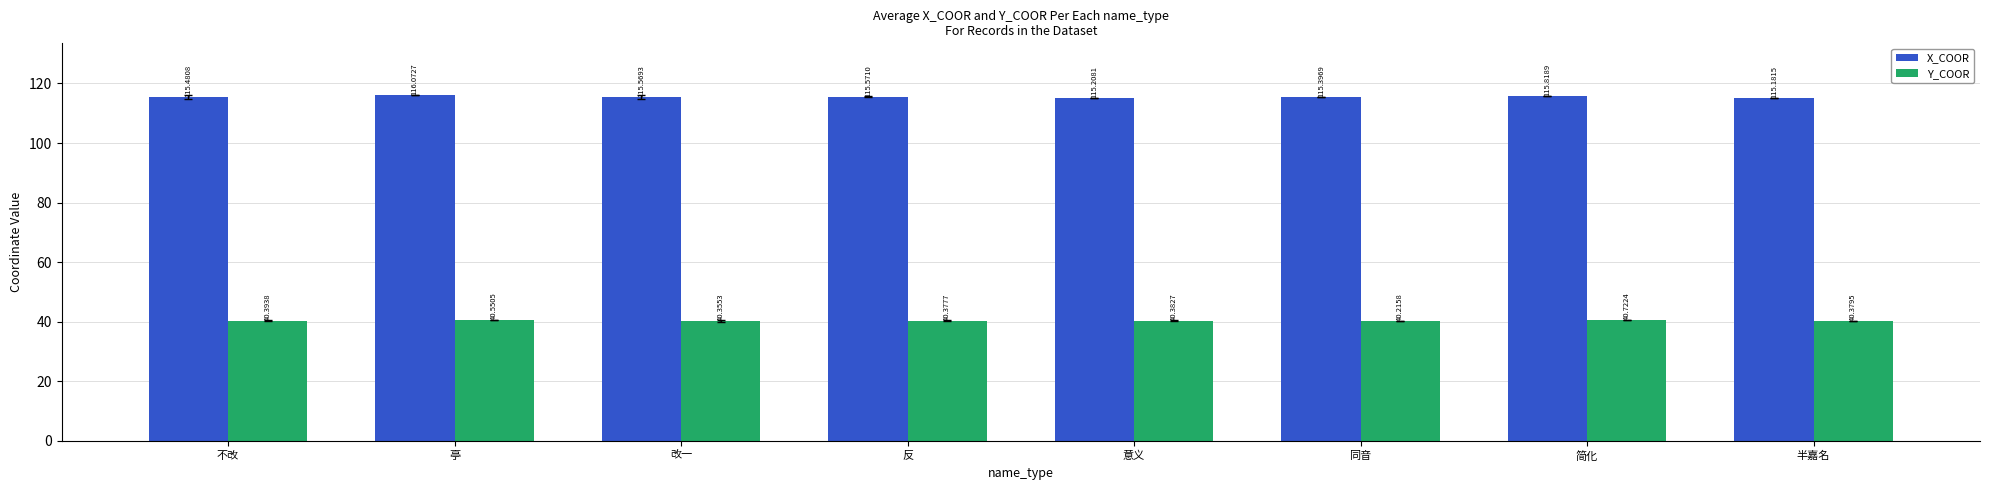

What is the difference between the highest and lowest values at 不改?

75.1